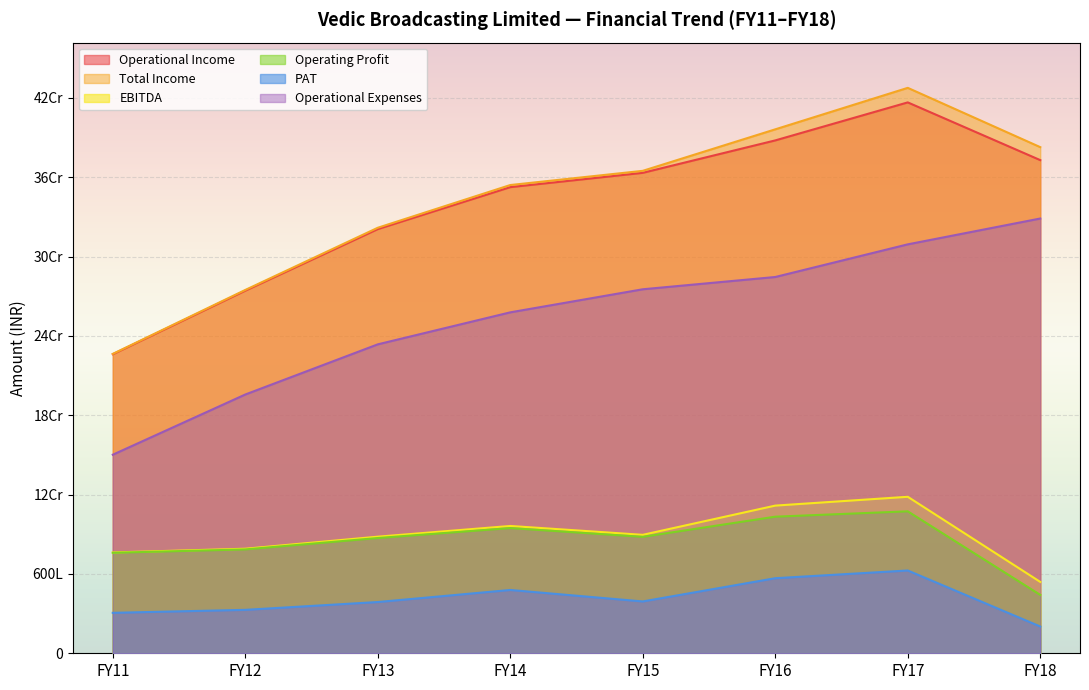

True or false: Operational Income and Total Income intersect in this chart.

False